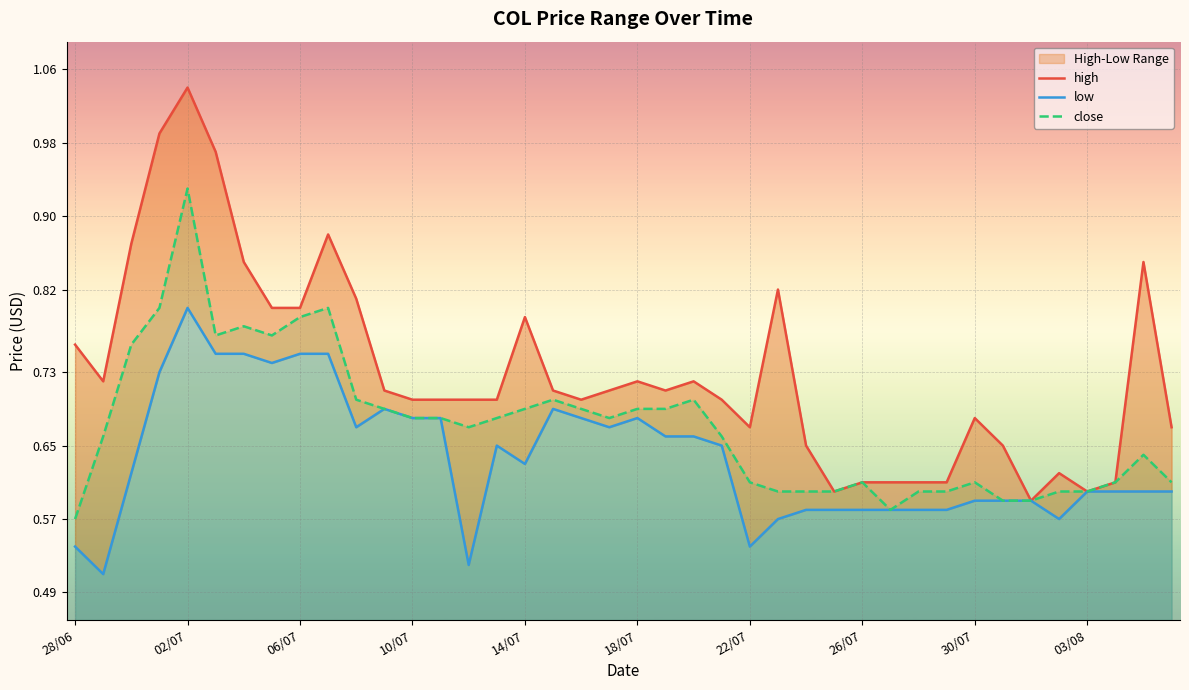

Which series has the widest spread of values?

high